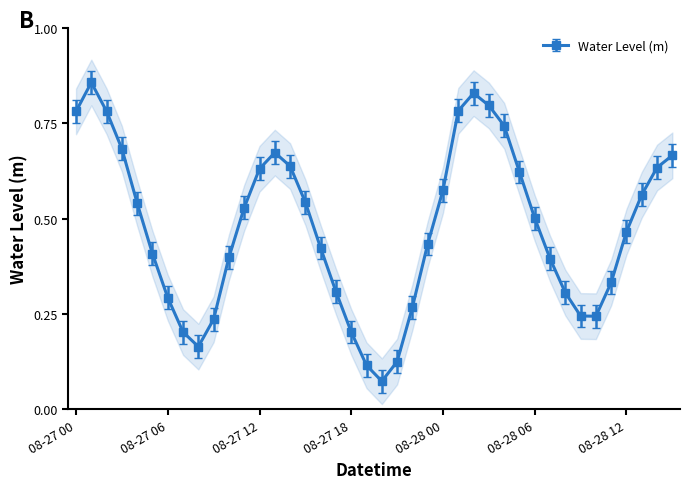

Reading right to left, list all the values displayed in this chart.

0.7	0.6	0.6	0.5	0.3	0.2	0.2	0.3	0.4	0.5	0.6	0.7	0.8	0.8	0.8	0.6	0.4	0.3	0.1	0.1	0.1	0.2	0.3	0.4	0.5	0.6	0.7	0.6	0.5	0.4	0.2	0.2	0.2	0.3	0.4	0.5	0.7	0.8	0.9	0.8